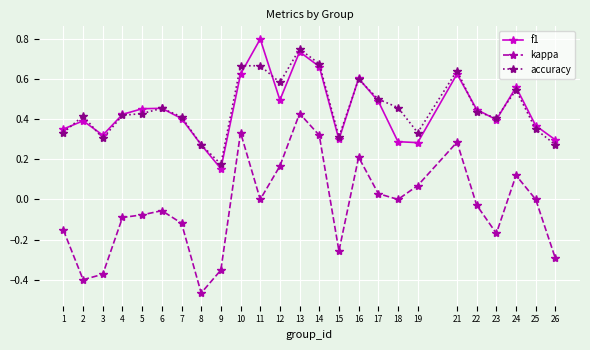

At which label does kappa reach its minimum?

8